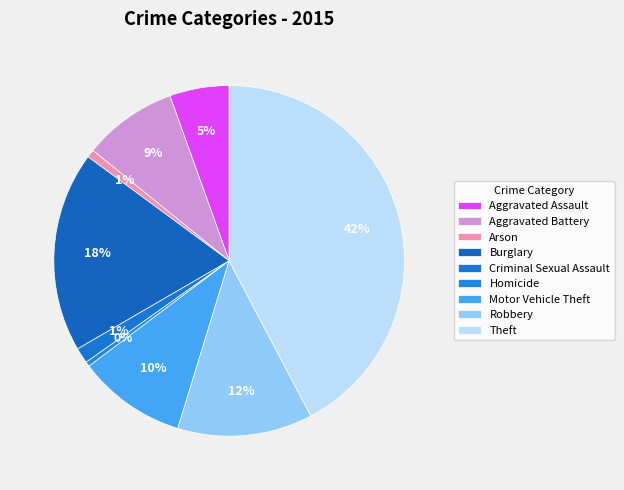

To the nearest percent, what is the difference between the Arson and Criminal Sexual Assault slice percentages?

1%